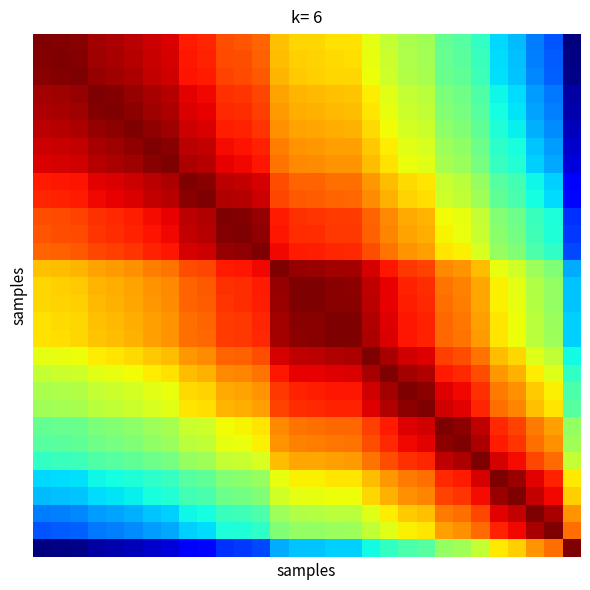

At which category is the sum across all series the highest?

15